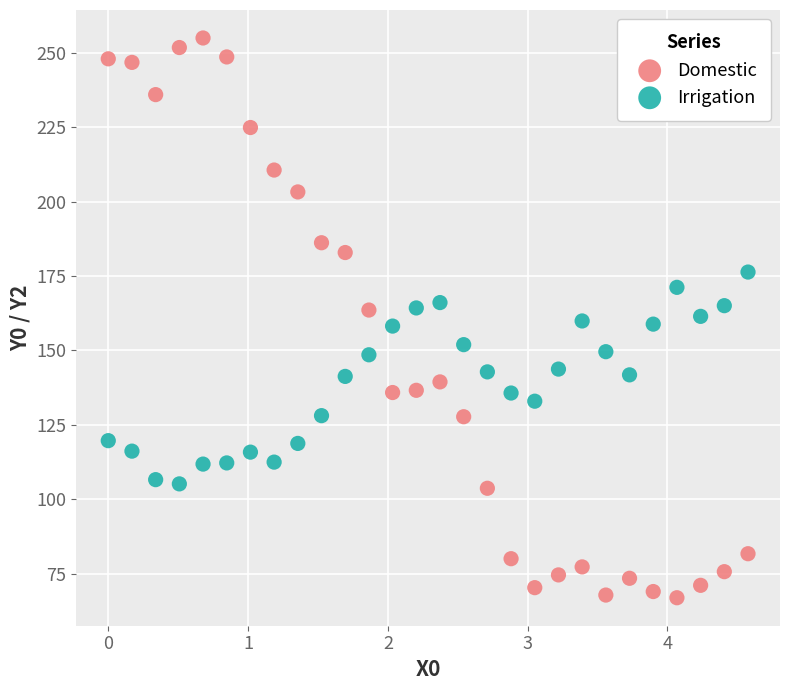

Which series contains the highest Y value?

Domestic